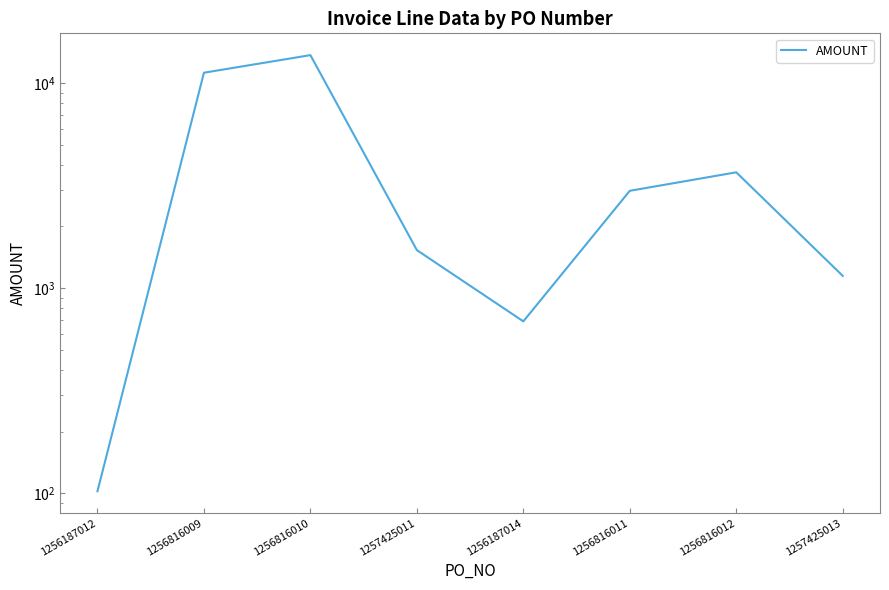

How many values are below 2986?

4